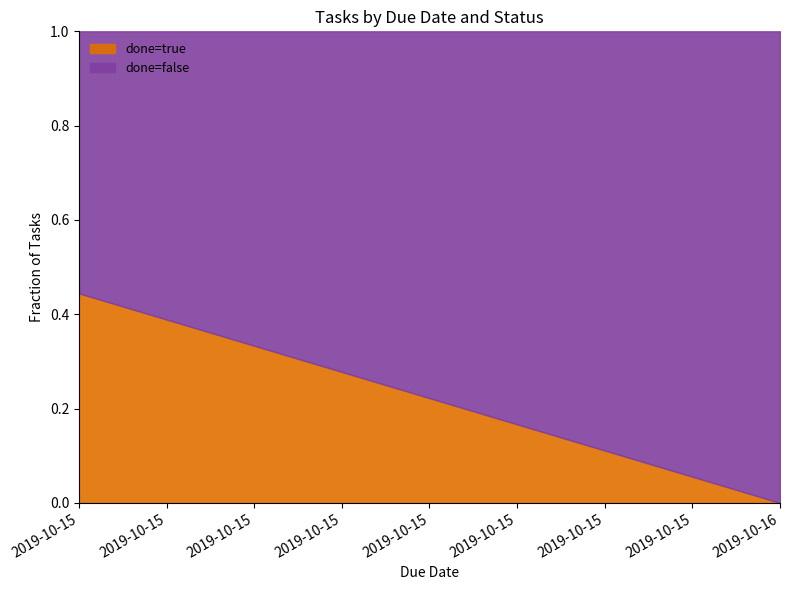

What are all the series names shown in the legend?

done=true, done=false